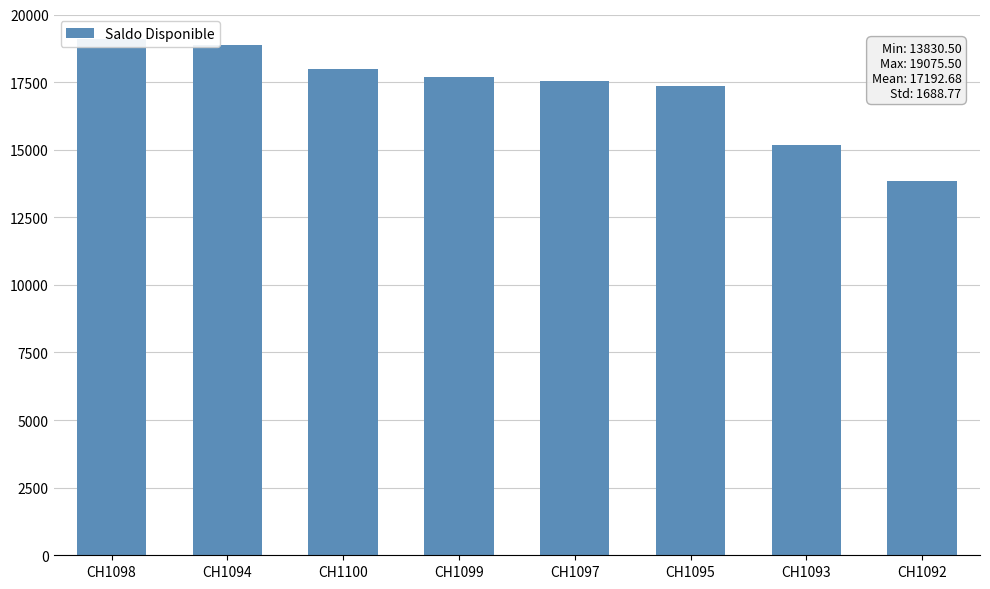

What is the label of the 4th bar from the left?

CH1099